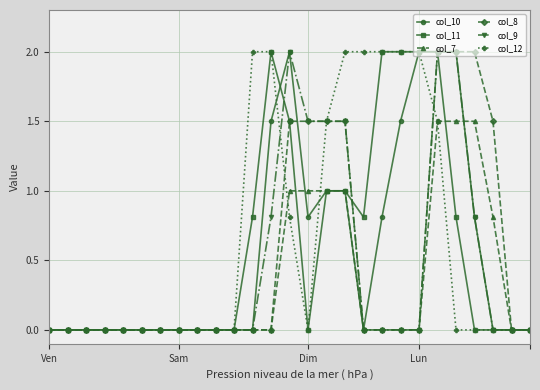

What is the highest value of the col_8 series?

2.0